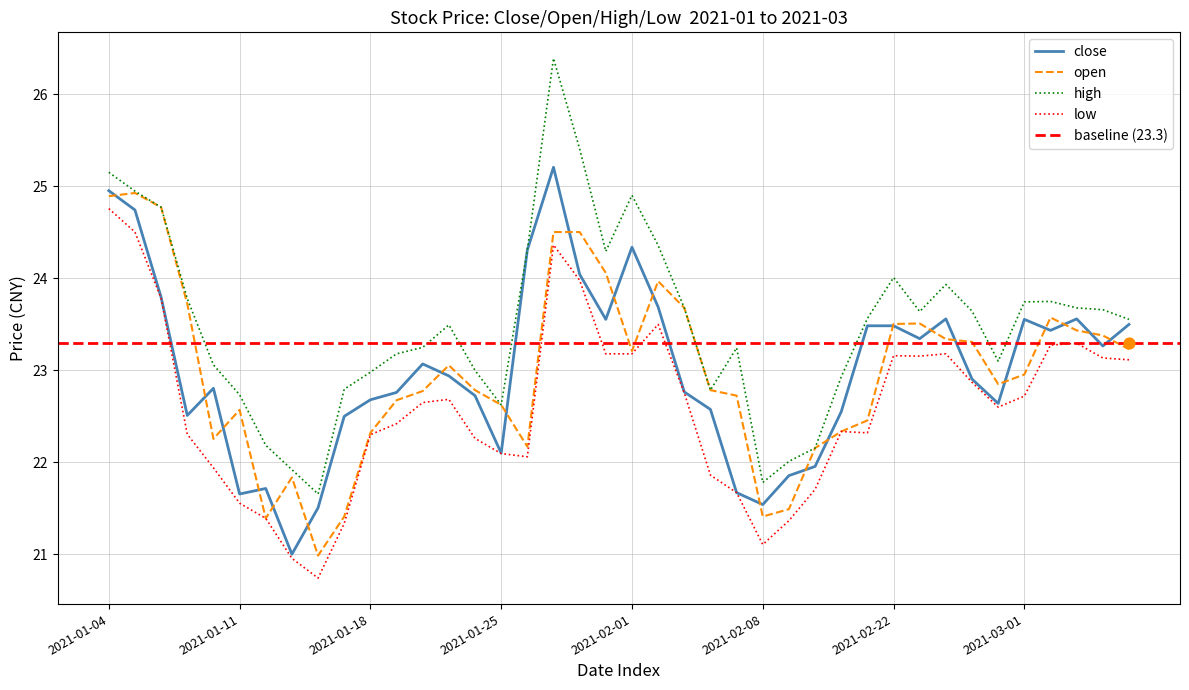

What is the total value across all series at 2021-01-13?

85.7